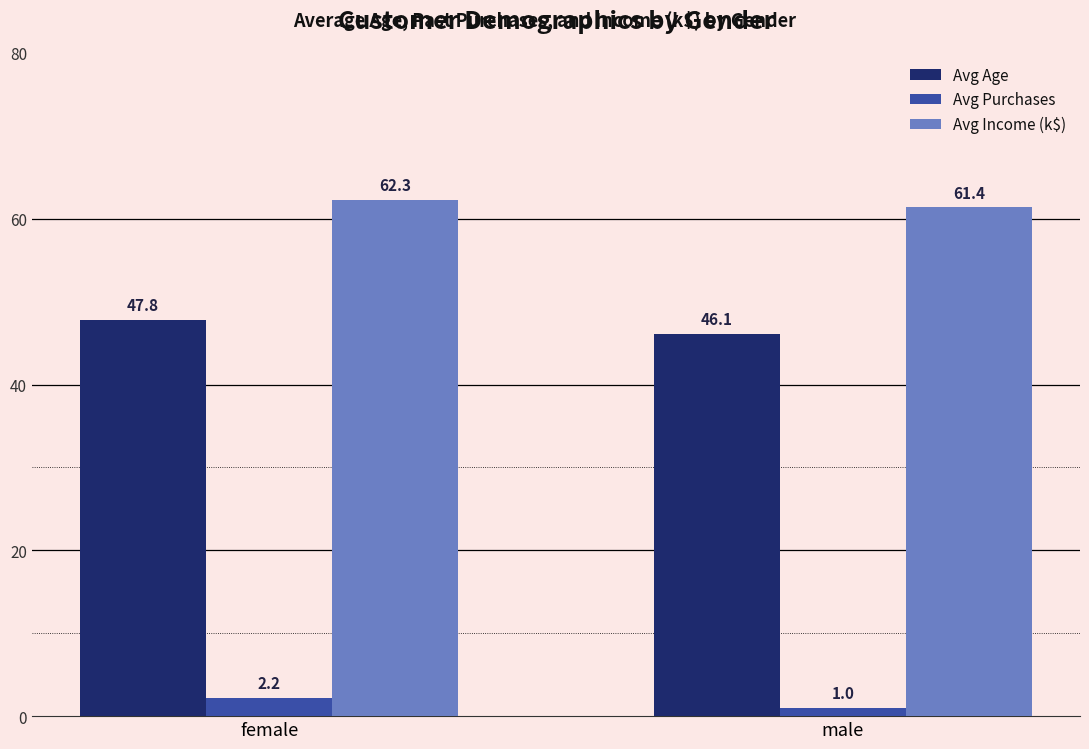

At which label does Avg Income (k$) reach its peak?

female